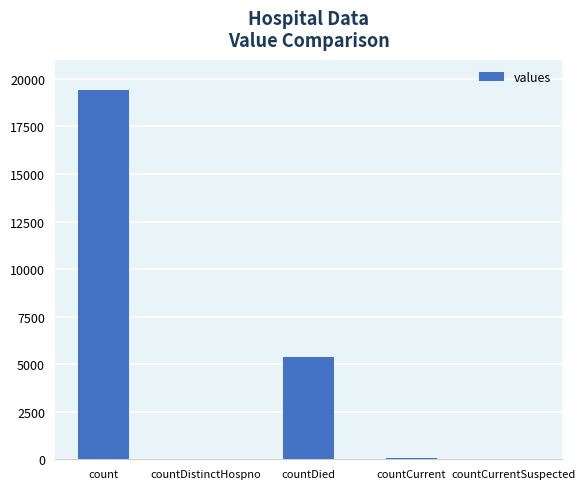

Is it true that the value at count is 19420?

True